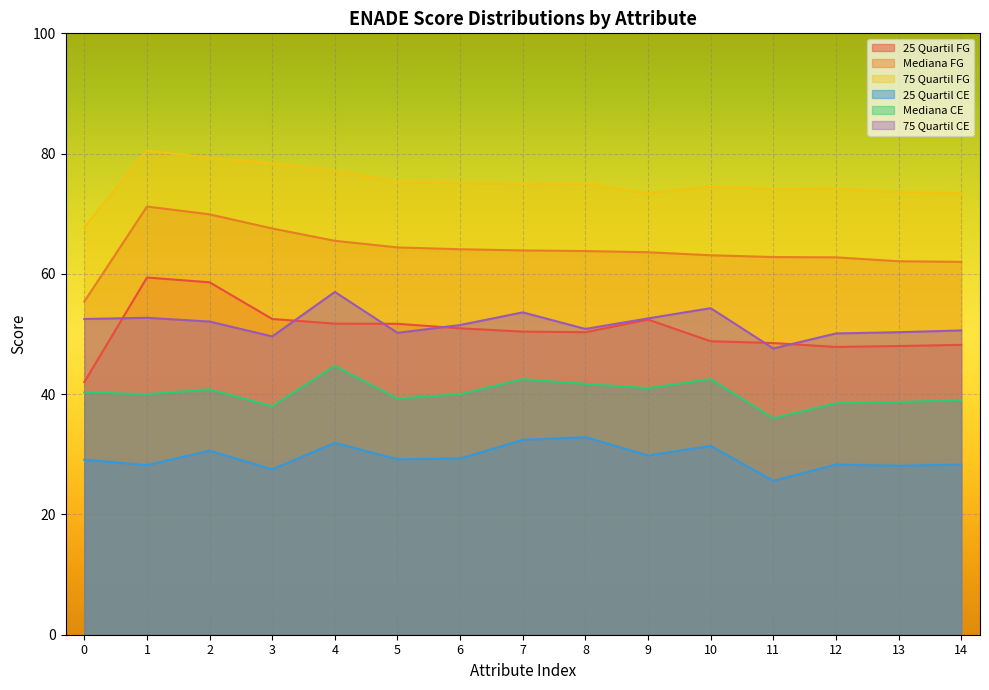

In 75 Quartil FG, how many points are higher than both neighbors (excluding endpoints)?

4